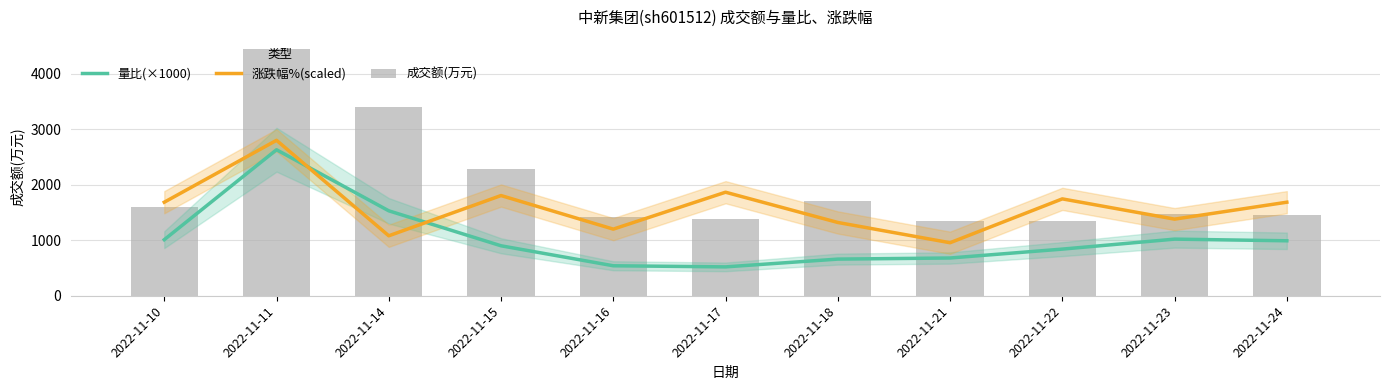

Which series has the largest total across all categories?

成交额(万元)